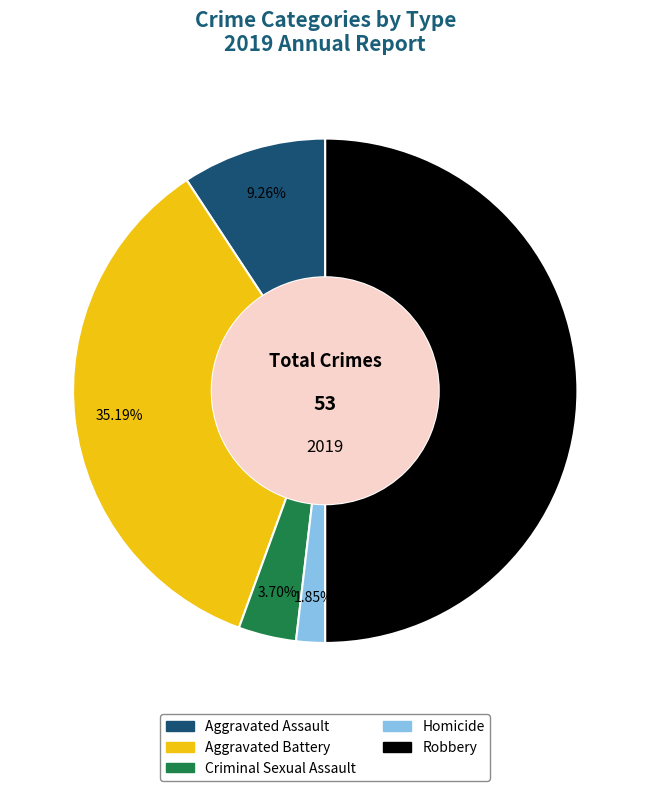

How many slices are in this pie chart?

5